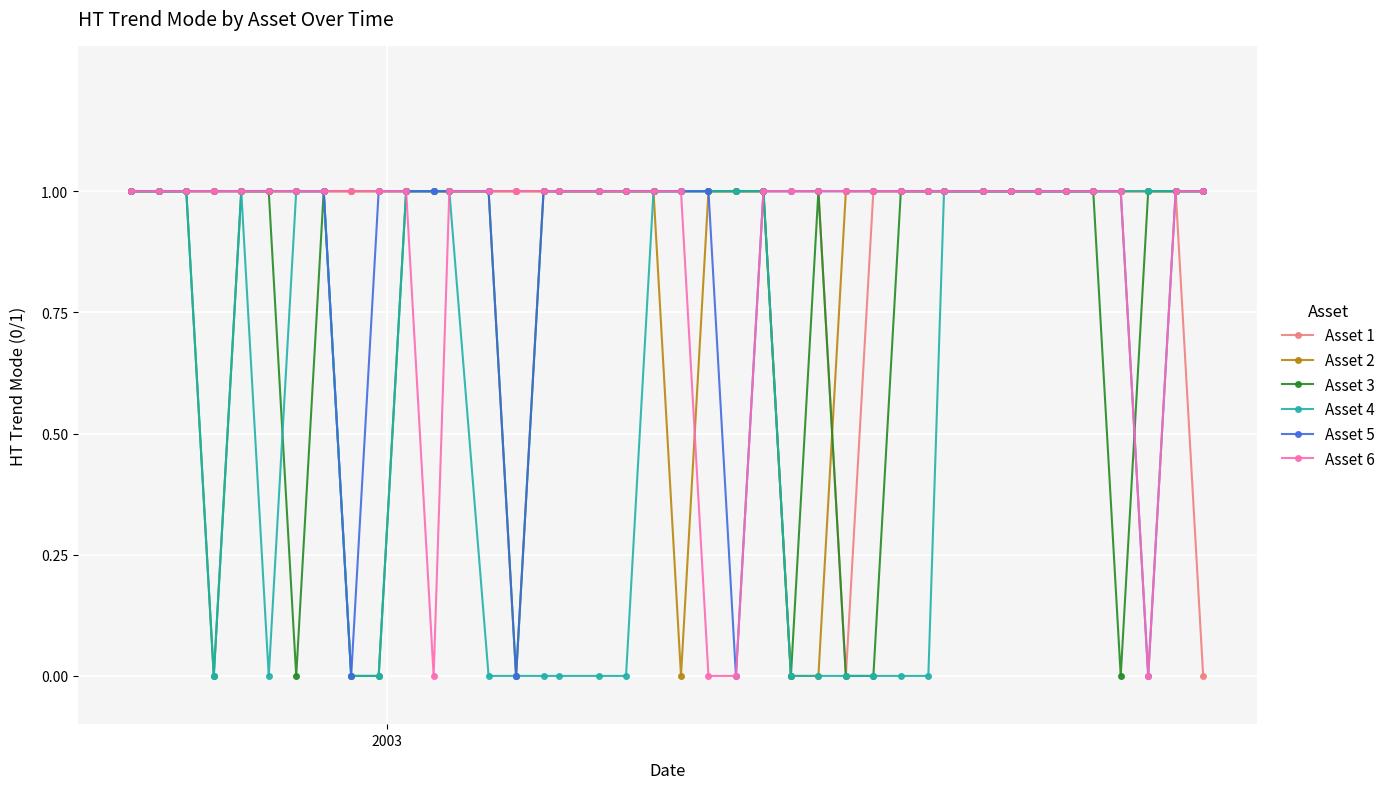

True or false: Asset 3 has more than 1 points higher than both neighbors.

True